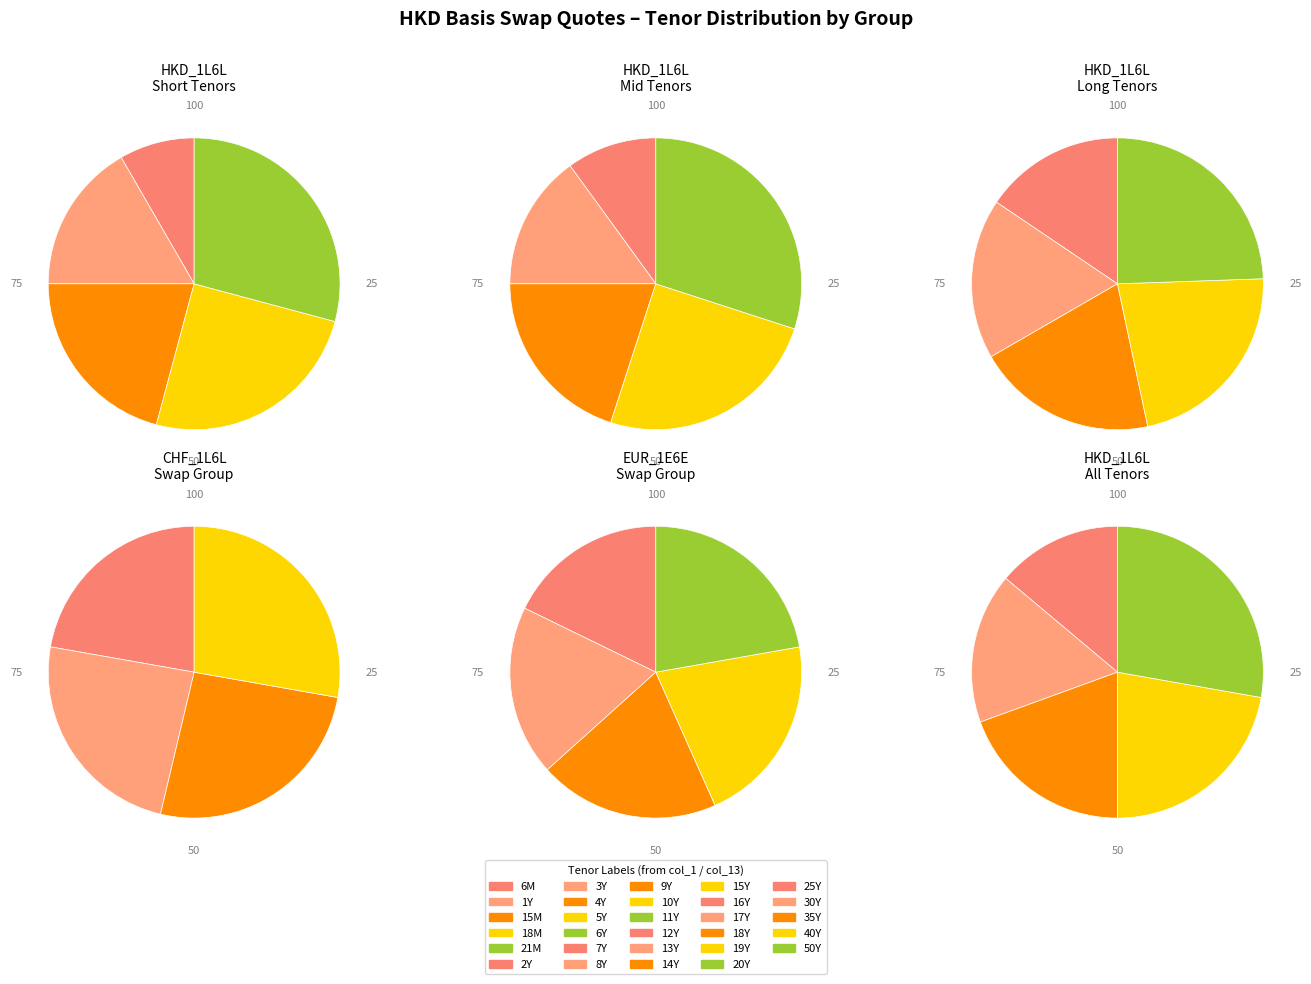

Rank the categories by value from lowest to highest.

6M, 1Y, 15M, 18M, 21M, 2Y, 3Y, 4Y, 5Y, 6Y, 7Y